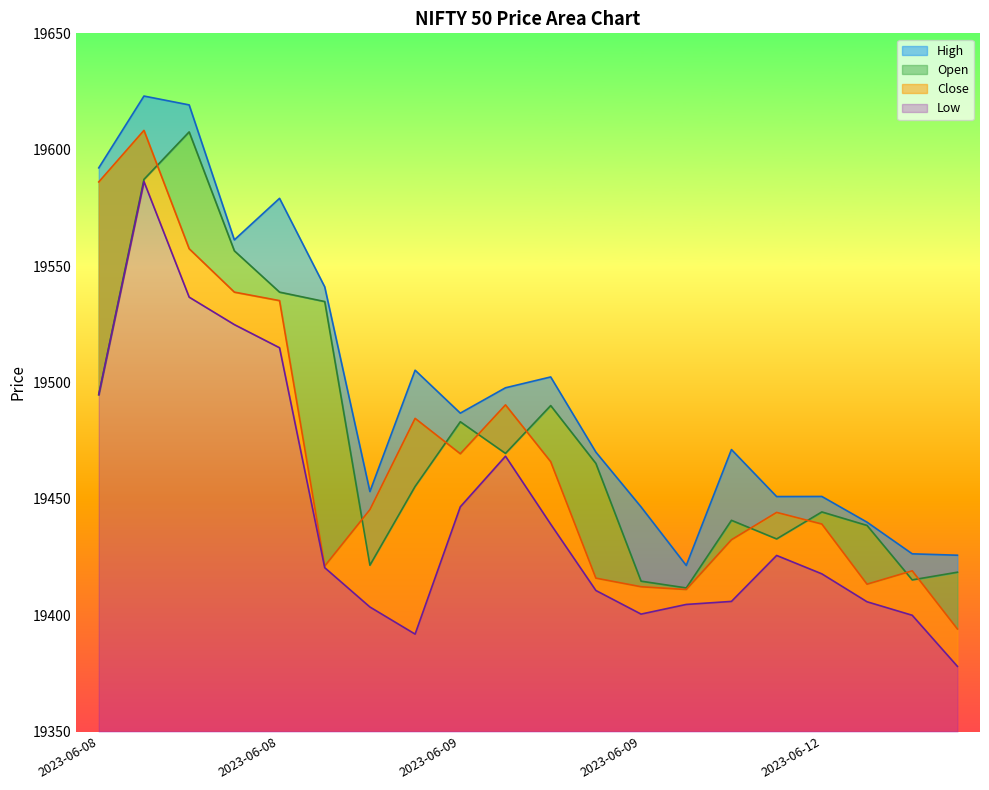

At which category is the sum across all series the highest?

2023-06-08 10:15